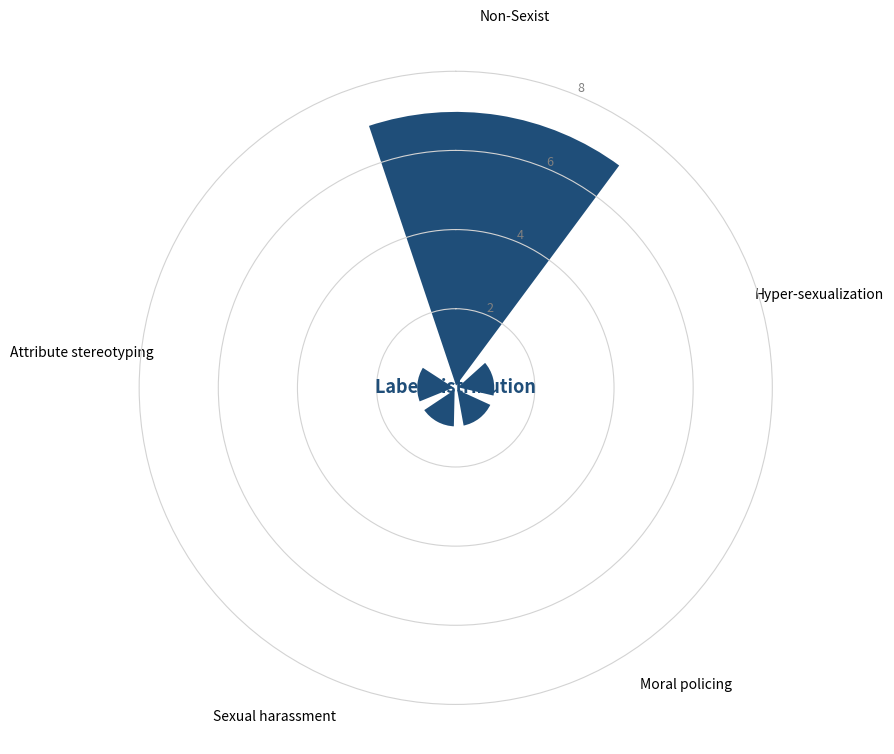

Reading right to left, list all the values displayed in this chart.

1	1	1	1	7